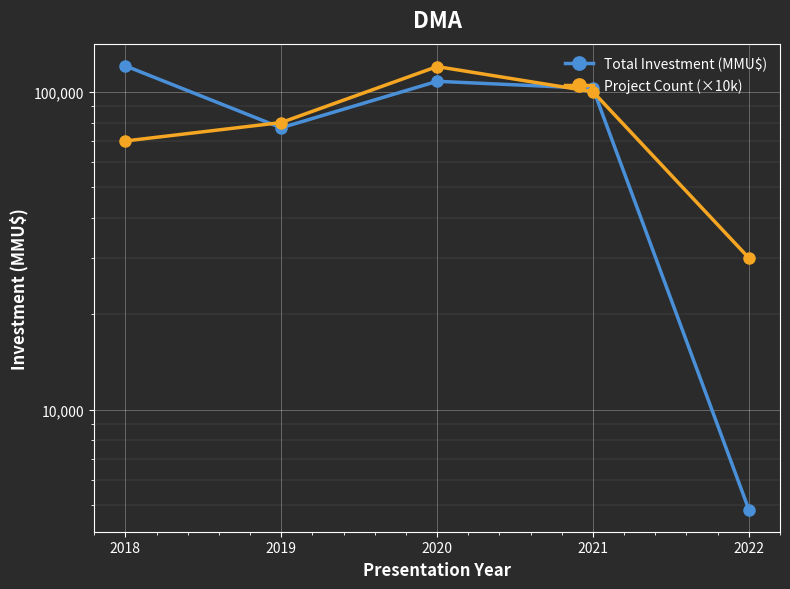

Which series has the widest spread of values?

Total Investment (MMU$)